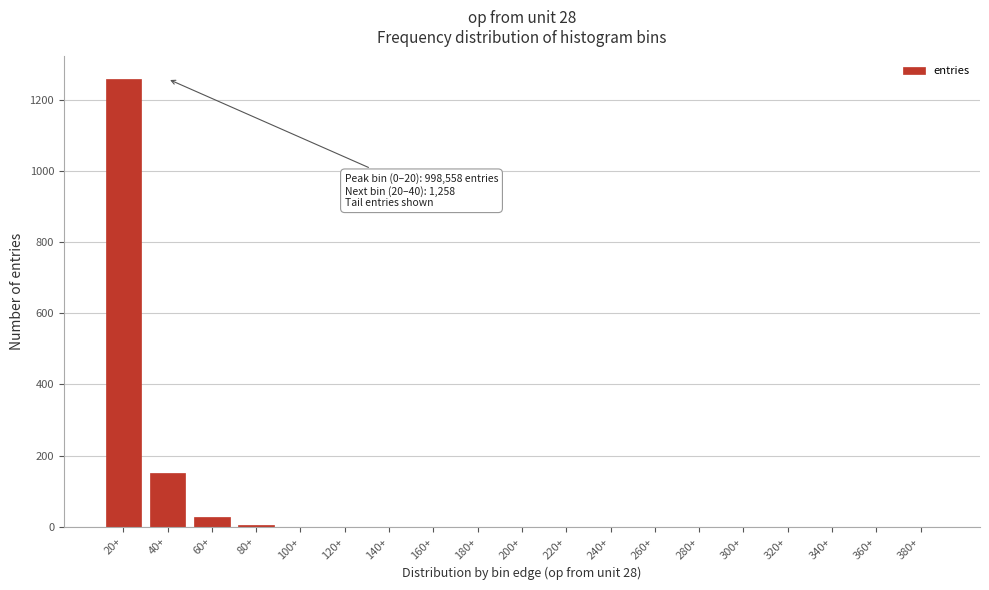

What is the maximum value shown in the chart?

1258